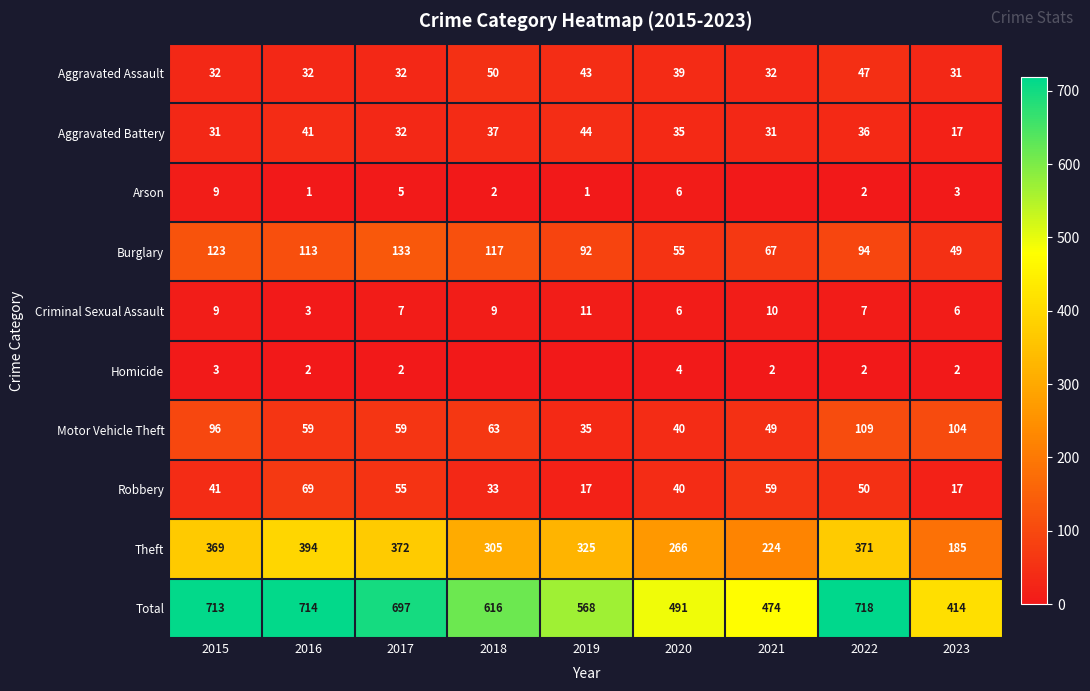

What is the approximate value of Motor Vehicle Theft at 2022, to the nearest 5?

110